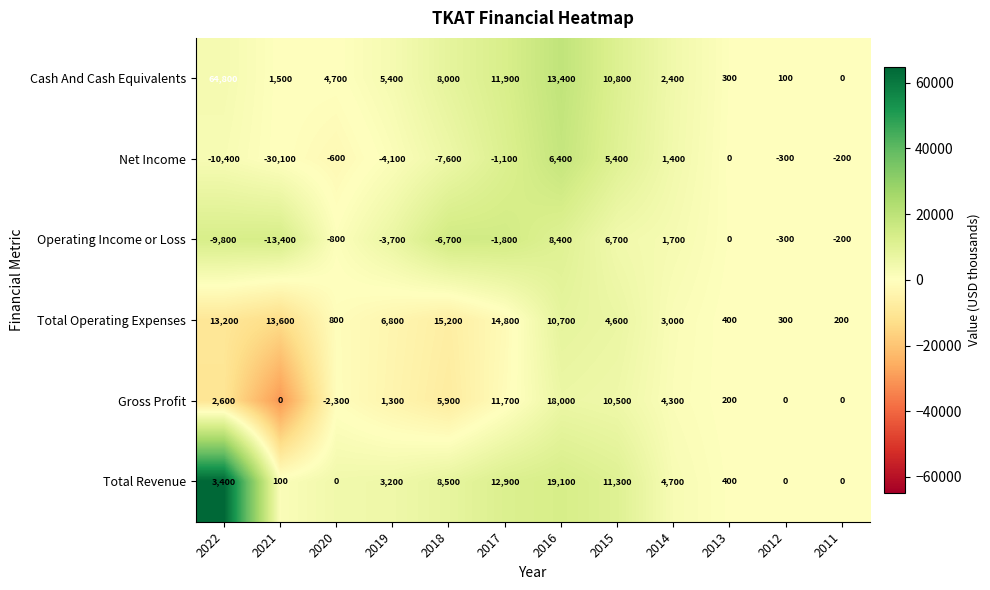

At how many categories does at least one series exceed 21660?

1